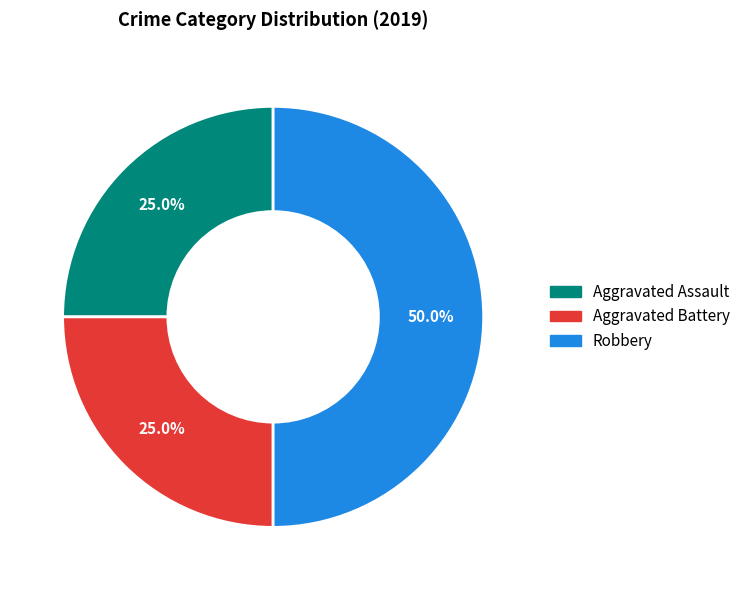

What is the largest slice in the pie chart?

Robbery